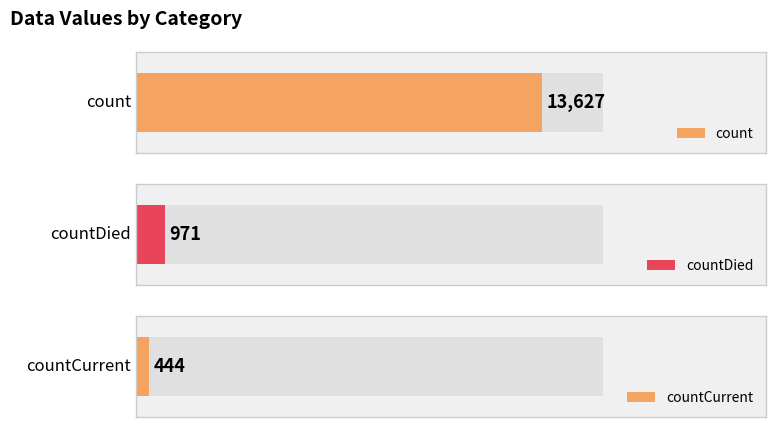

What is the value of the 1st bar from the left?

13627